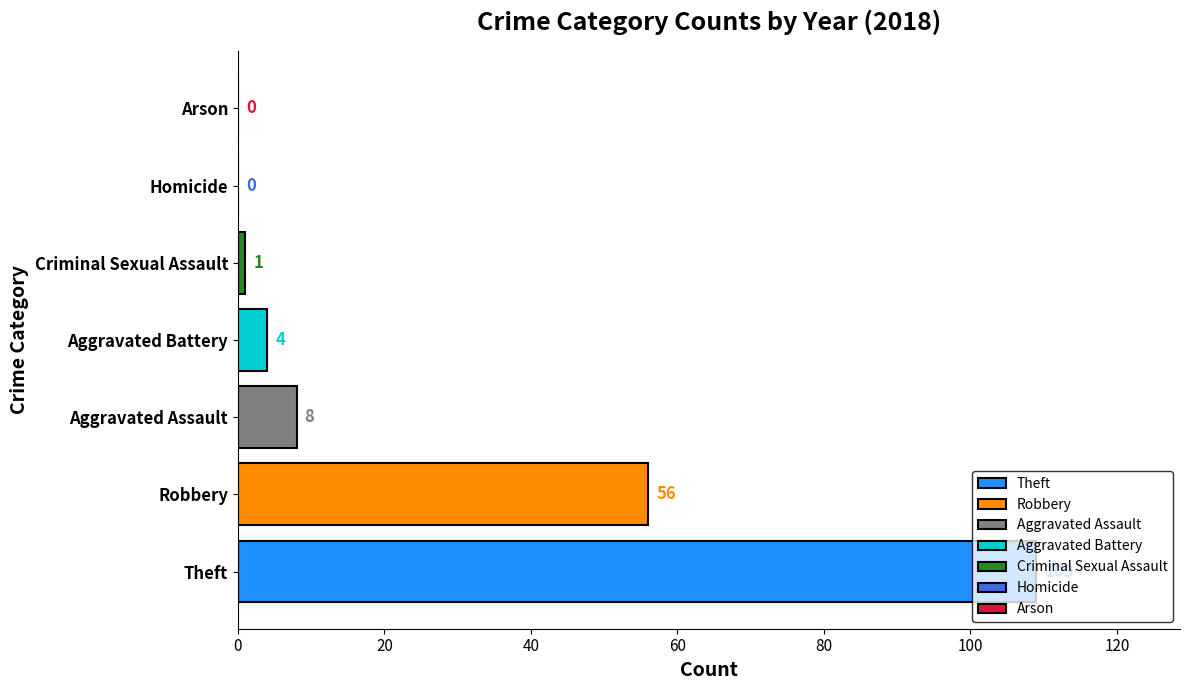

What is the sum of all values?

178